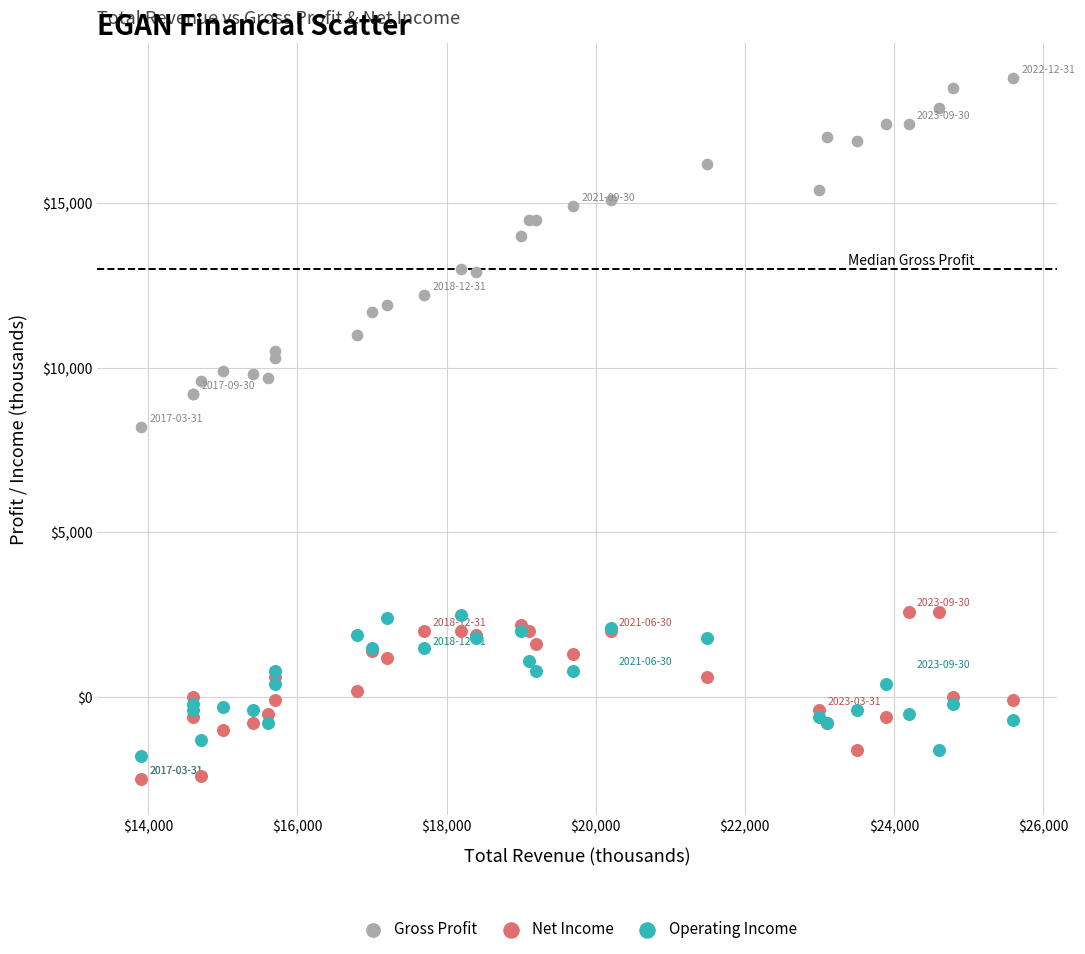

Which series reaches the maximum Y coordinate?

Gross Profit